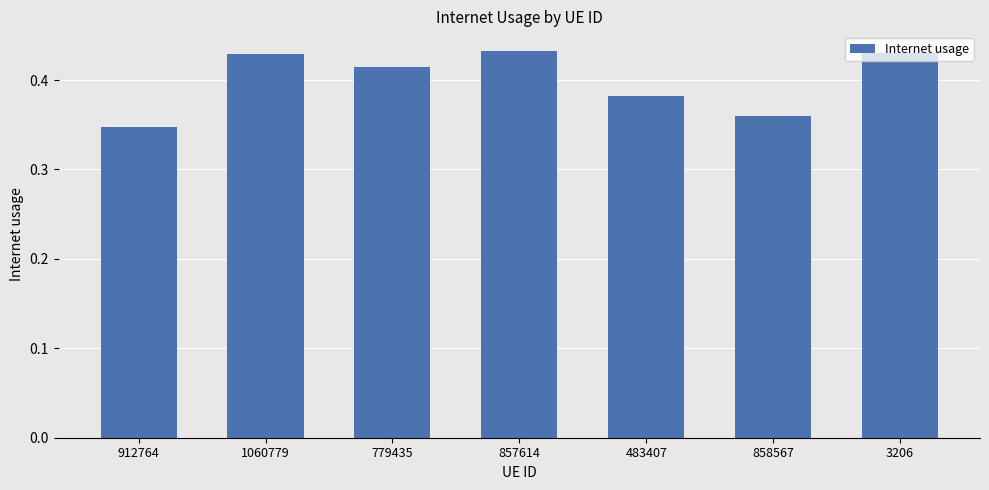

At which category does the chart reach its minimum across all series?

912764